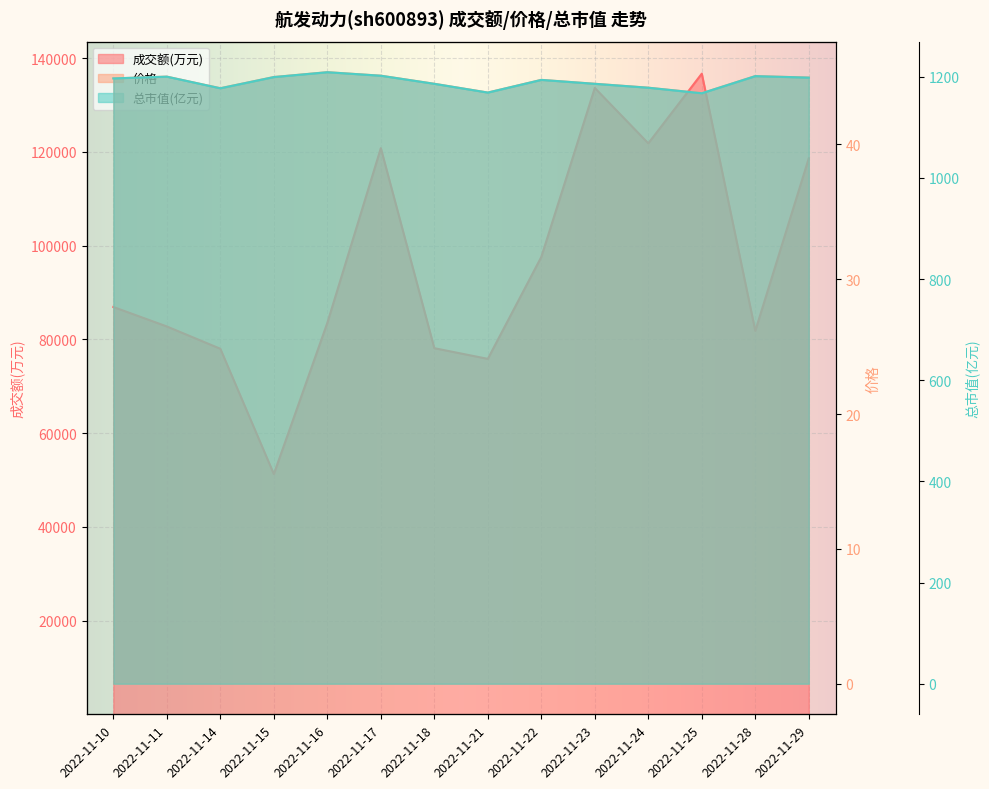

What is the average value of the 总市值(亿元) series?

1190.5